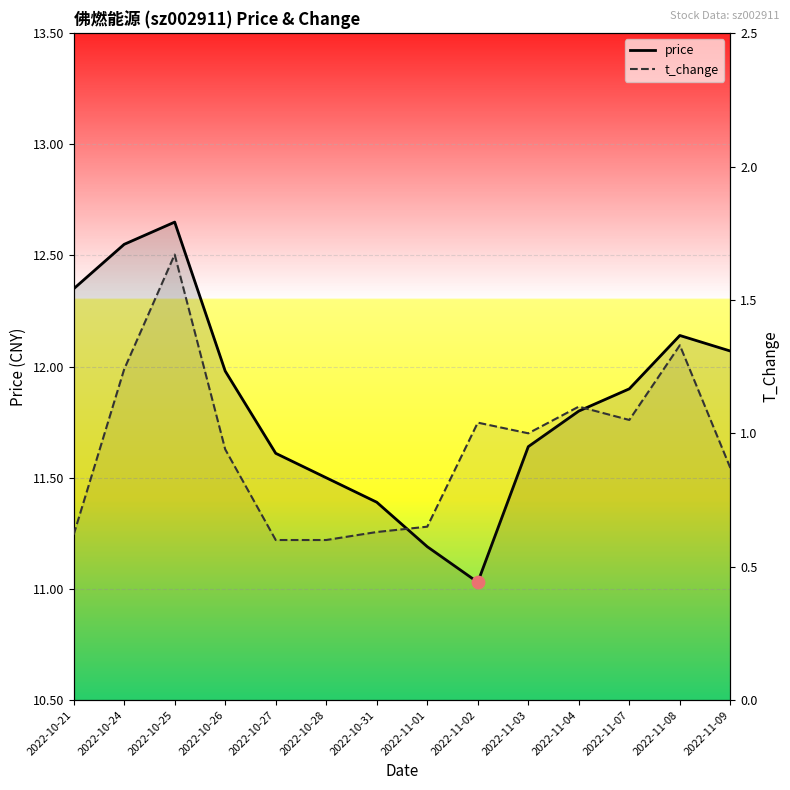

At which category is the sum across all series the highest?

2022-10-25